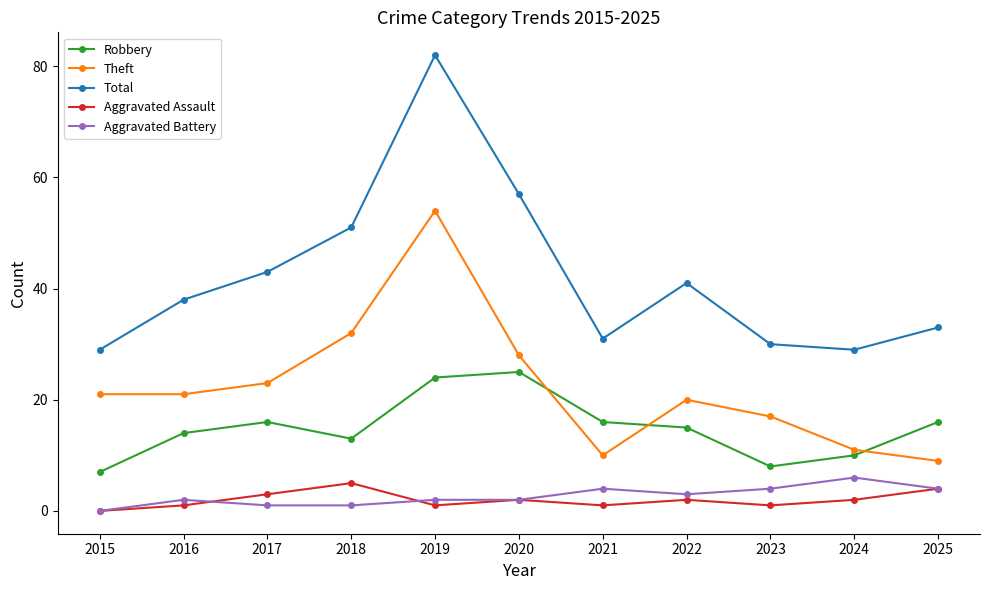

How many data points in Total are less than 38?

5